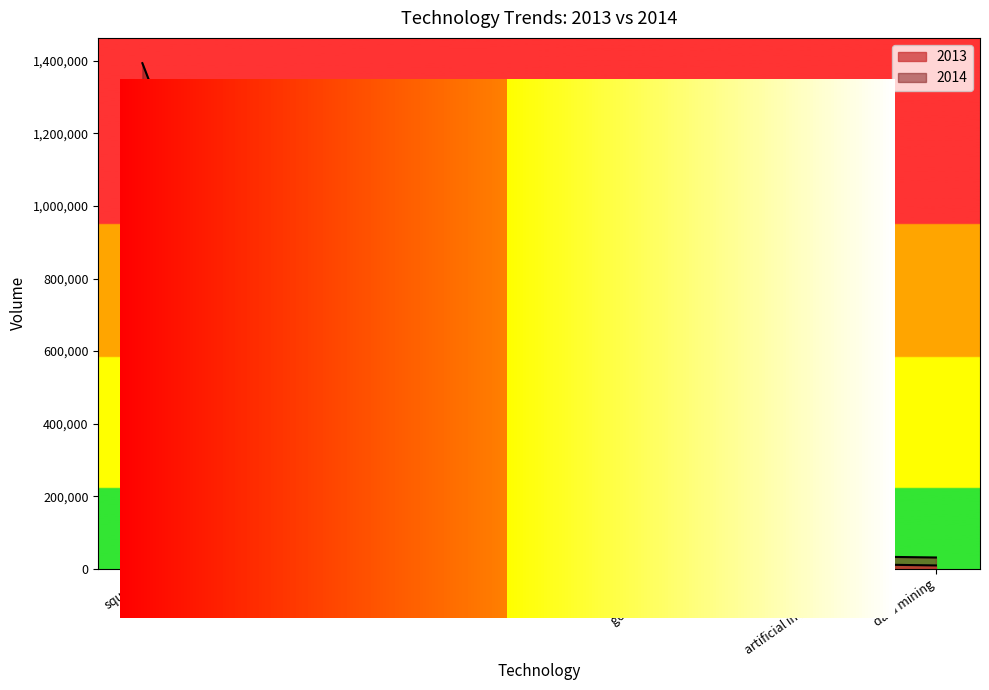

Rank the series by their average value, from lowest to highest.

2013, 2014